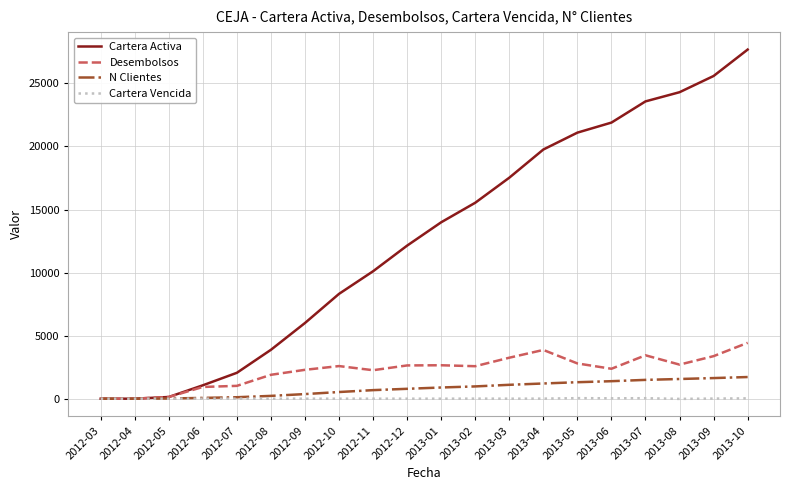

At which category does the chart reach its peak across all series?

2013-10